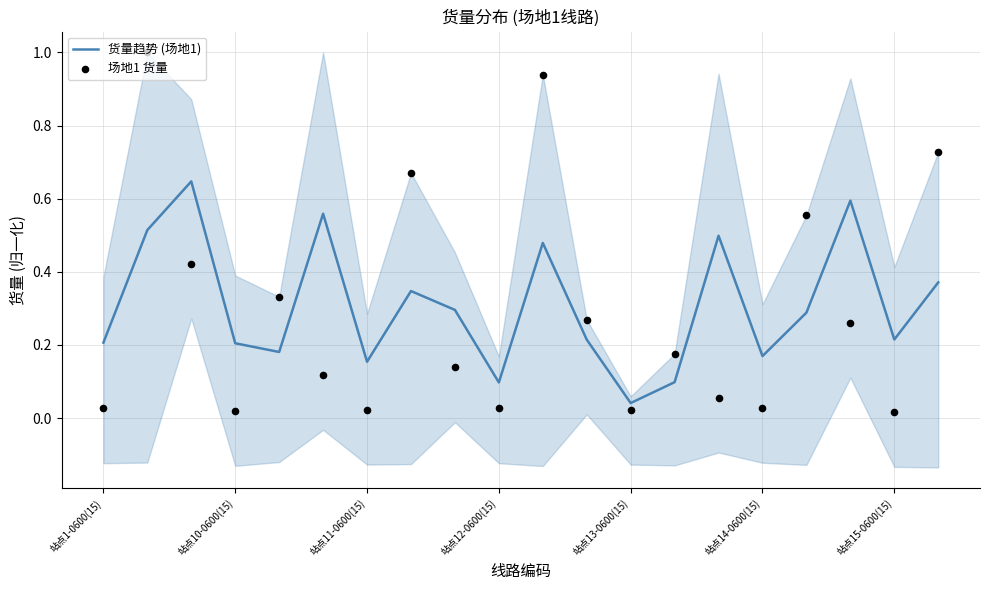

What are all the series names shown in the legend?

货量趋势 (场地1), 场地1 货量